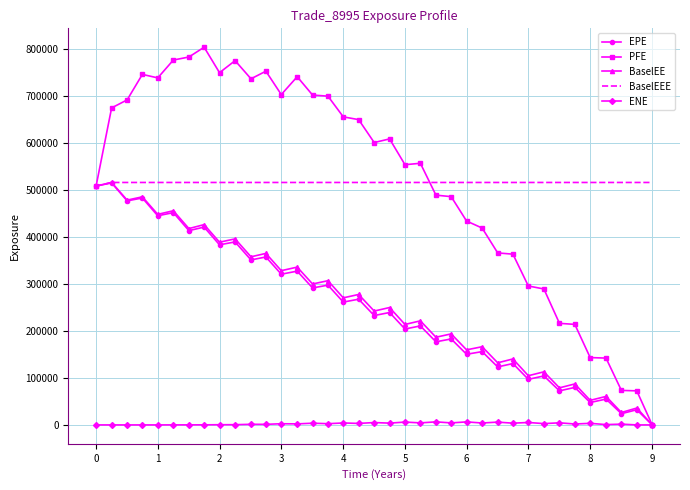

What is the greatest value displayed?

803195.0